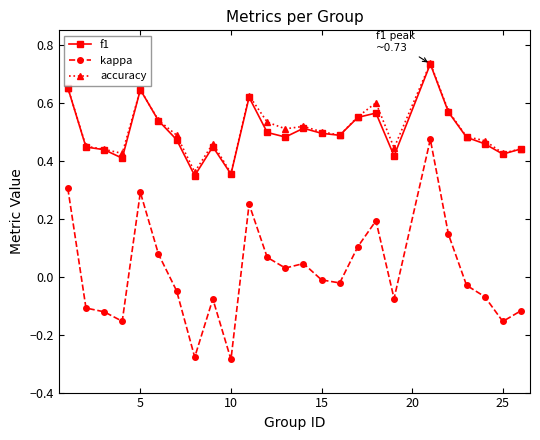

True or false: kappa and accuracy cross at least once.

False